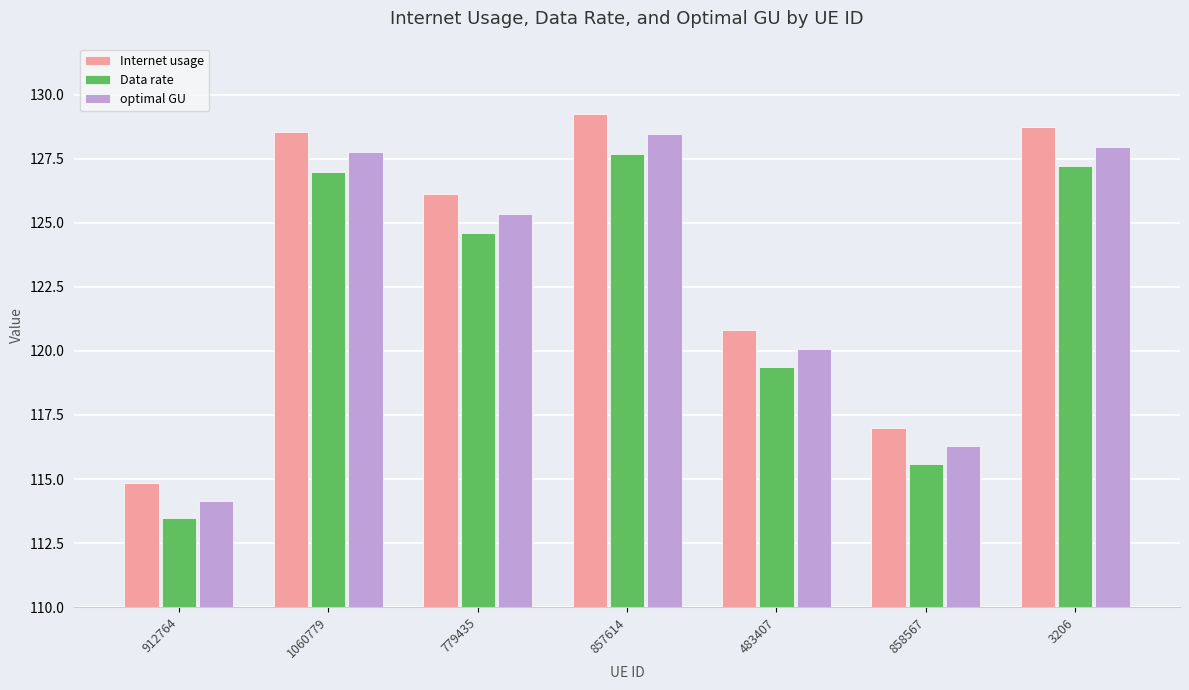

Where is Internet usage nearest to the value 122?

483407